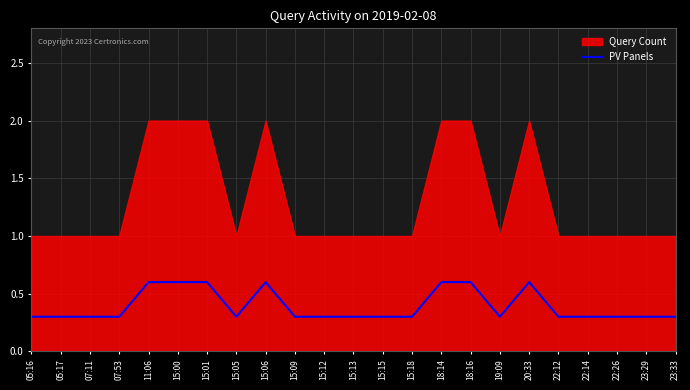

Count the values in the range 0 to 1.

23